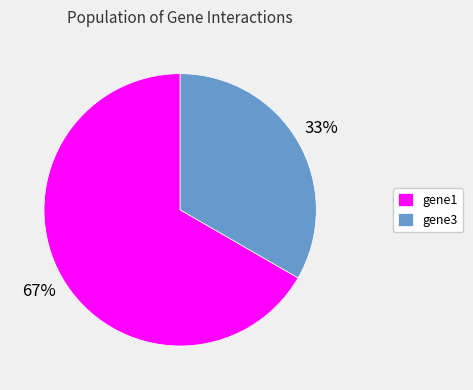

Is there a majority slice in this chart?

Yes